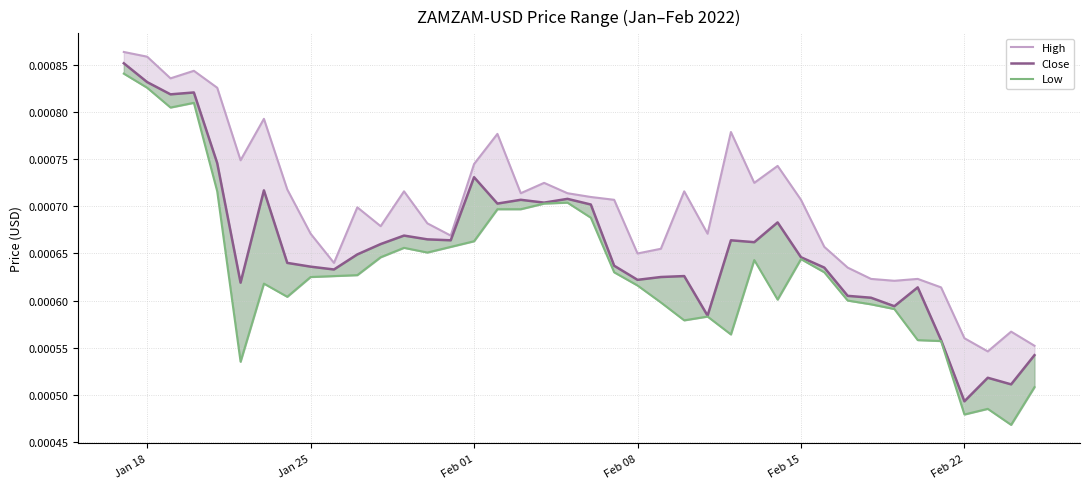

In High, how many points are lower than both neighbors (excluding endpoints)?

11